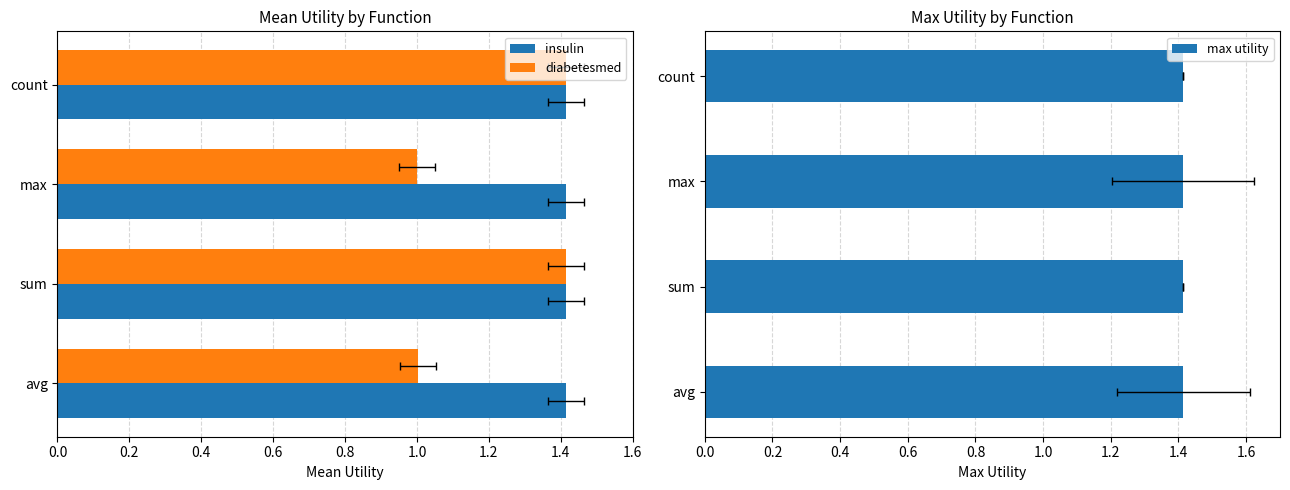

Does the chart contain any negative values?

No